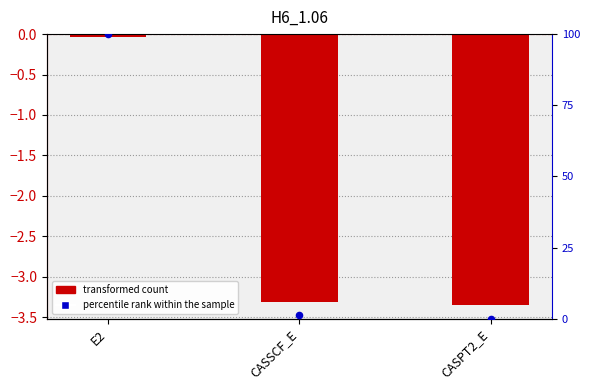

Which series has the widest spread of Y values?

percentile rank within the sample